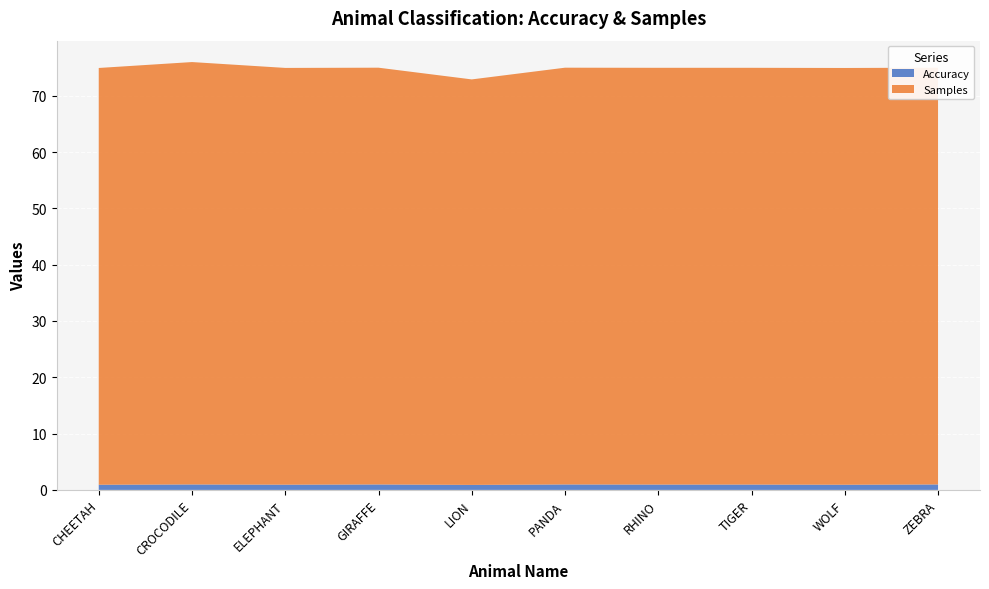

Reading right to left, what are all the values shown in this chart?

Accuracy: 1.0	0.9	0.9	0.9	1.0	0.9	1.0	0.9	1.0	0.9
Samples: 74.0	74.0	74.0	74.0	74.0	72.0	74.0	74.0	75.0	74.0